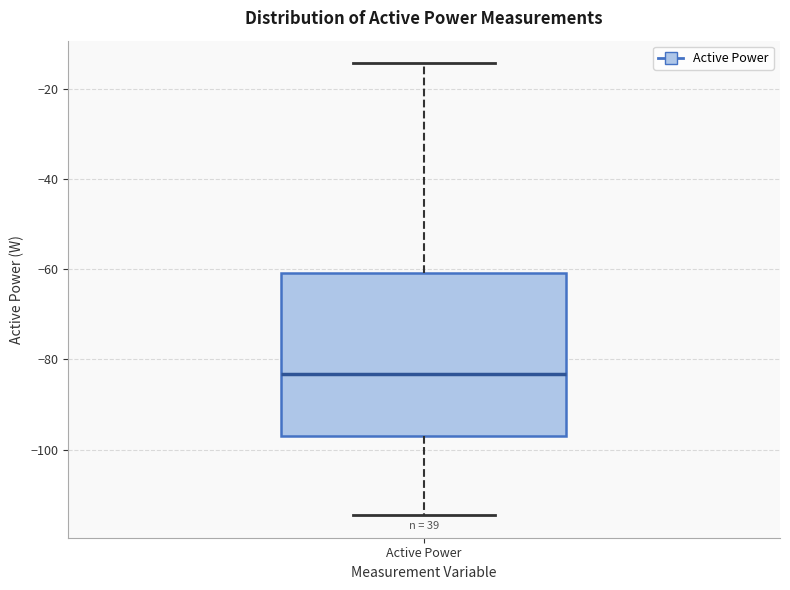

Where does the median line of the box for Active Power sit on the y-axis? The values are not printed on the chart, so give them approximately, as read against the axis.

-84